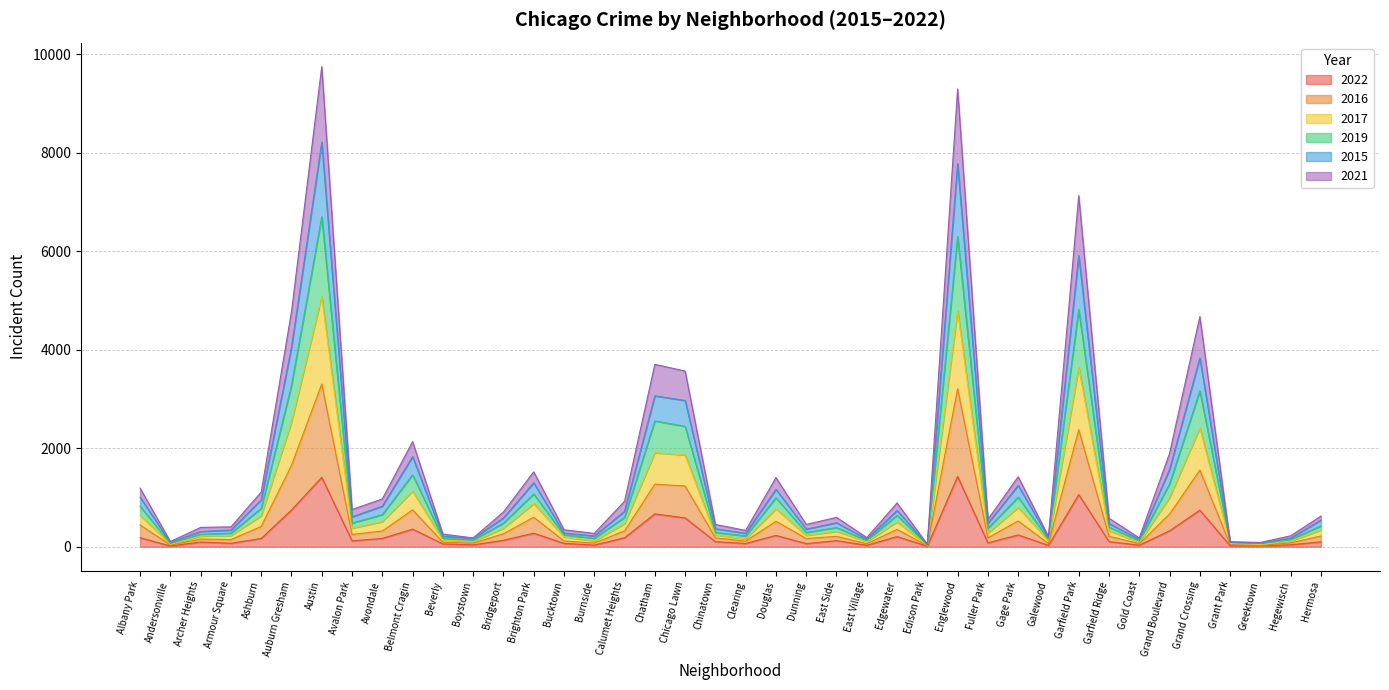

What is the total value across all series at Grand Boulevard?

1897